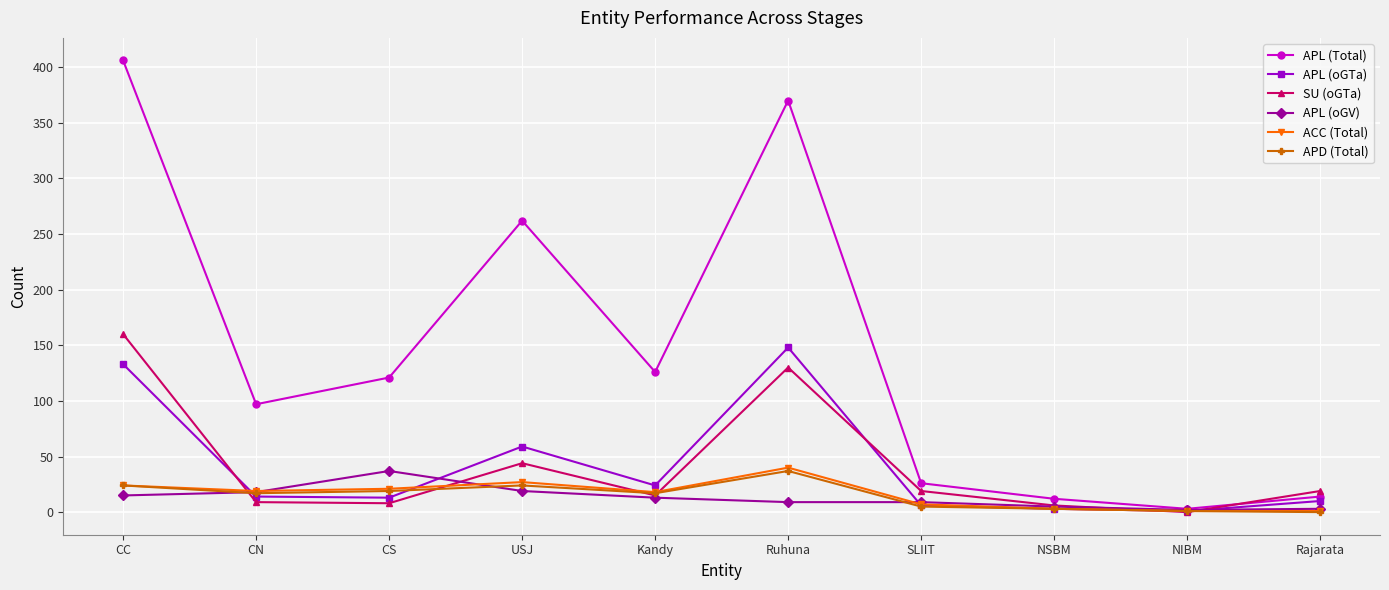

Where does the APL (Total) series first go above 121?

CC